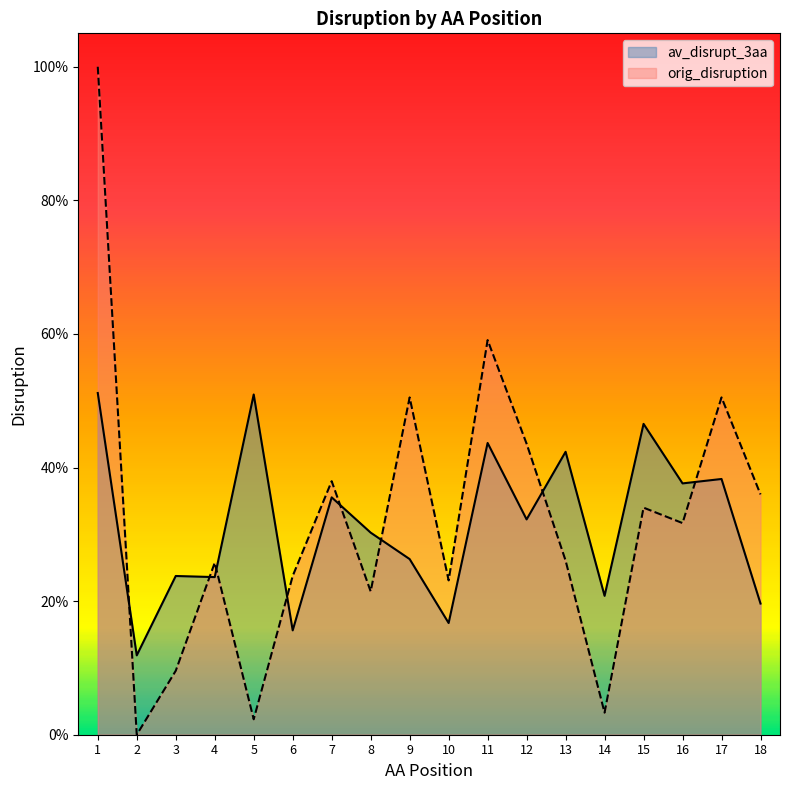

What is the approximate value of av_disrupt_3aa at 15?

0.5